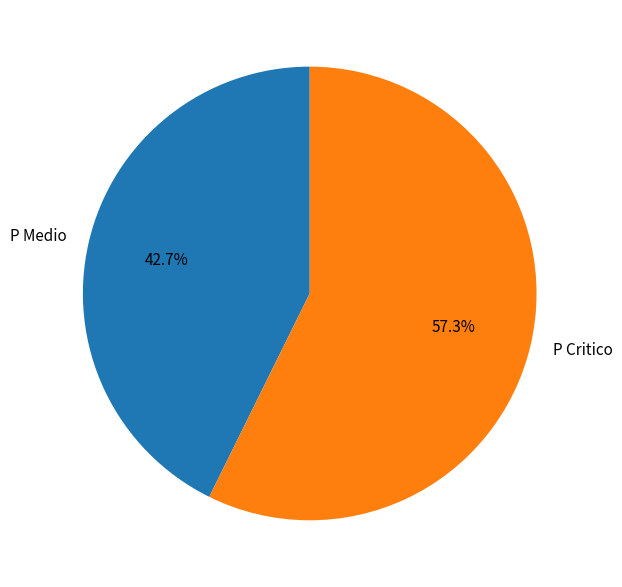

How many segments does this pie chart have?

2